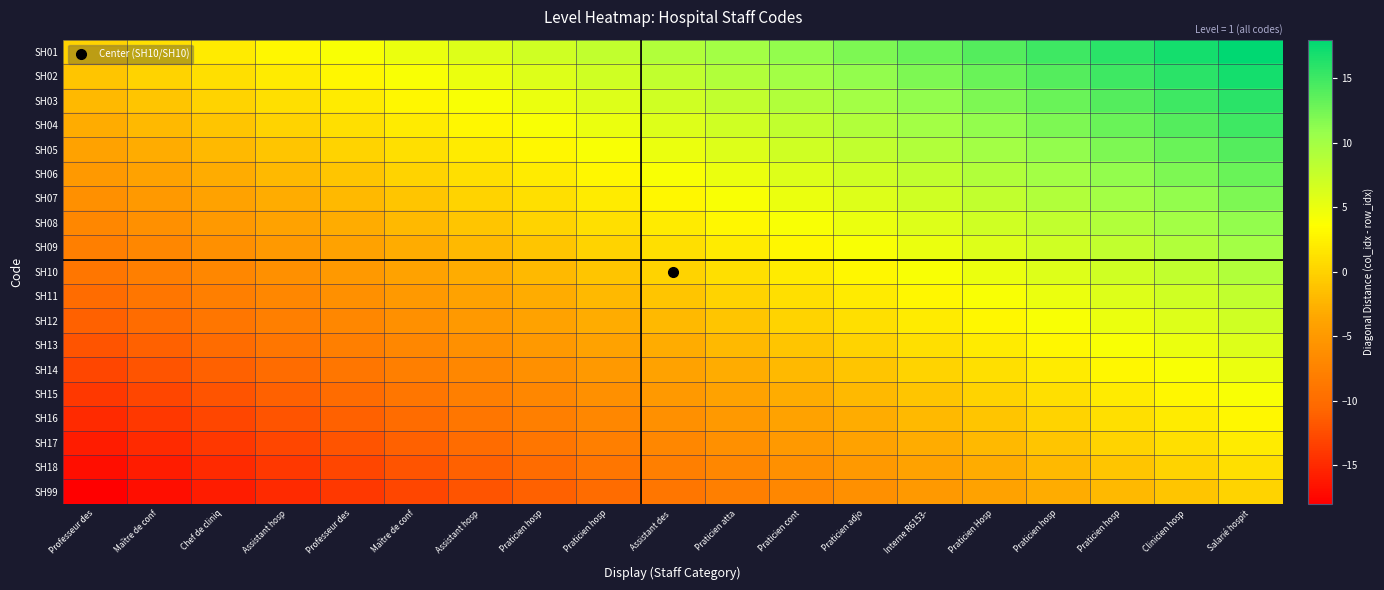

What is the minimum value shown in the chart?

-18